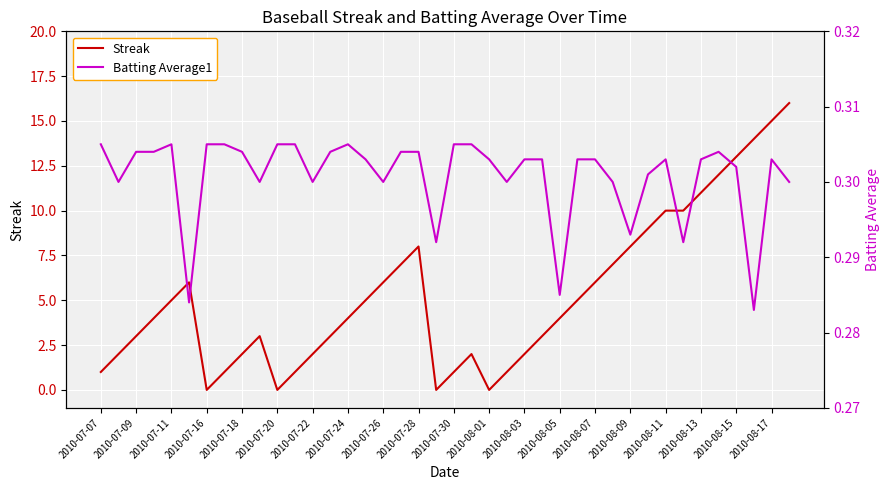

True or false: Batting Average1 has a value of 0.1 at 2010-08-17.

False